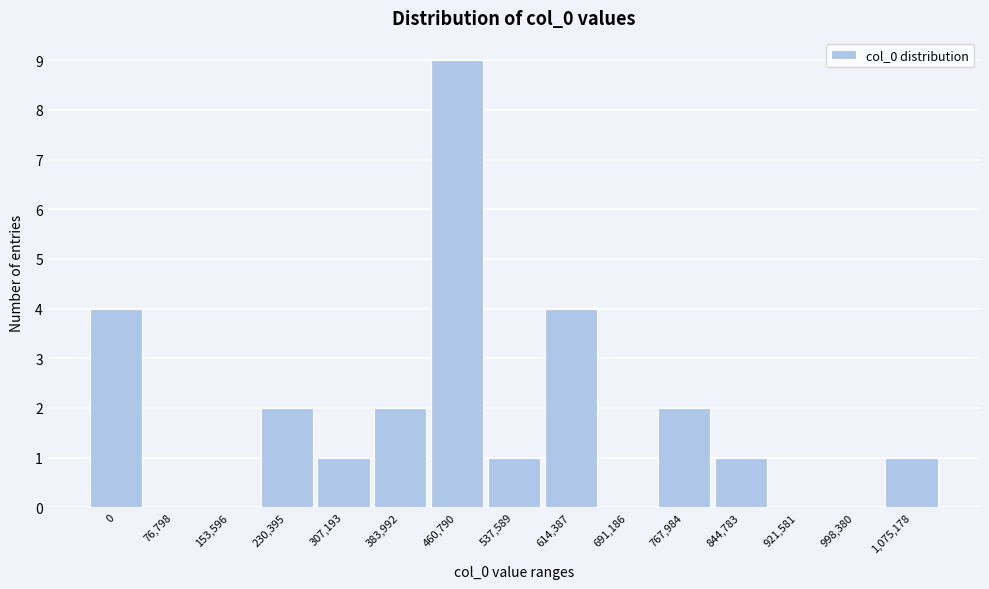

Reading left to right, transcribe all the data shown in this chart.

0=4	76,798=0	153,596=0	230,395=2	307,193=1	383,992=2	460,790=9	537,589=1	614,387=4	691,186=0	767,984=2	844,783=1	921,581=0	998,380=0	1,075,178=1